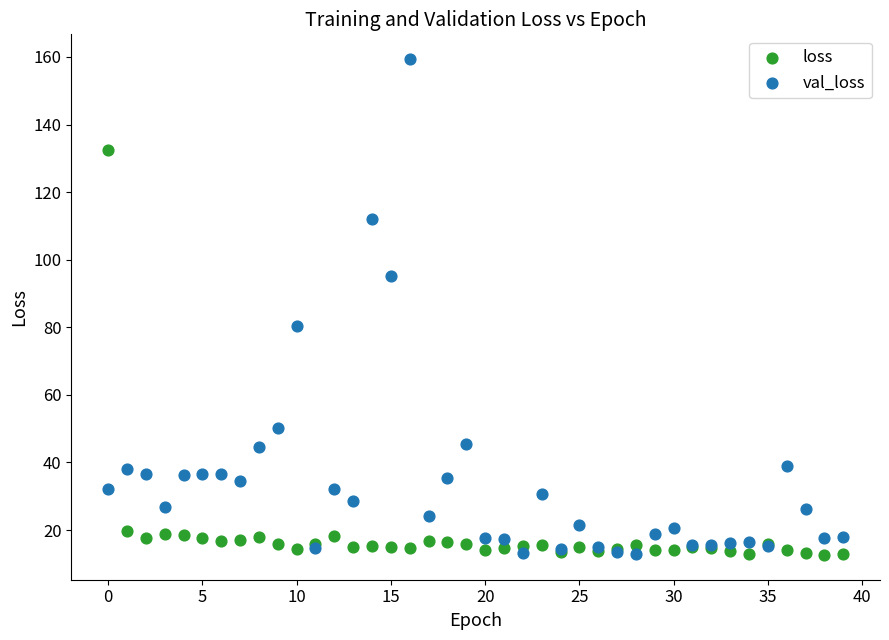

What are all the series names shown in the legend?

loss, val_loss